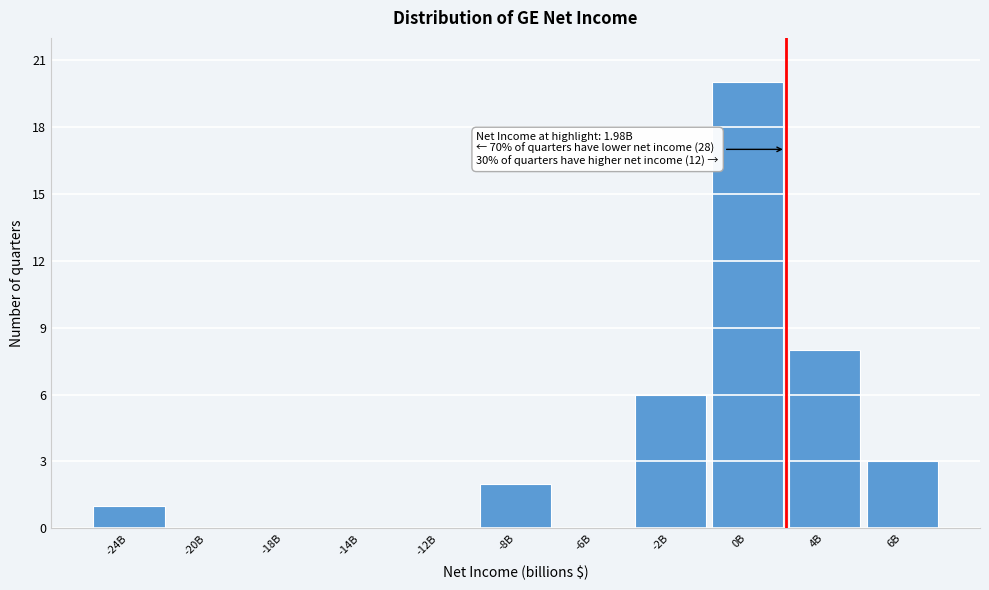

Reading left to right, transcribe all the data shown in this chart.

-24B=1	-20B=0	-18B=0	-14B=0	-12B=0	-8B=2	-6B=0	-2B=6	0B=20	4B=8	6B=3